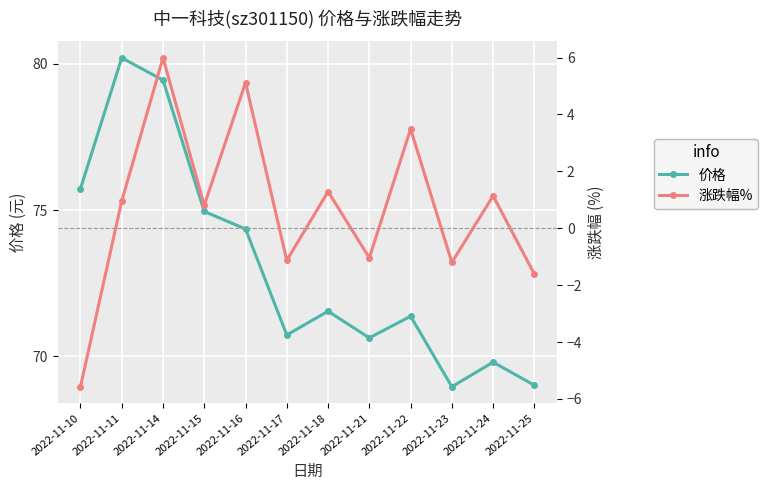

At how many categories does at least one series exceed 49?

12